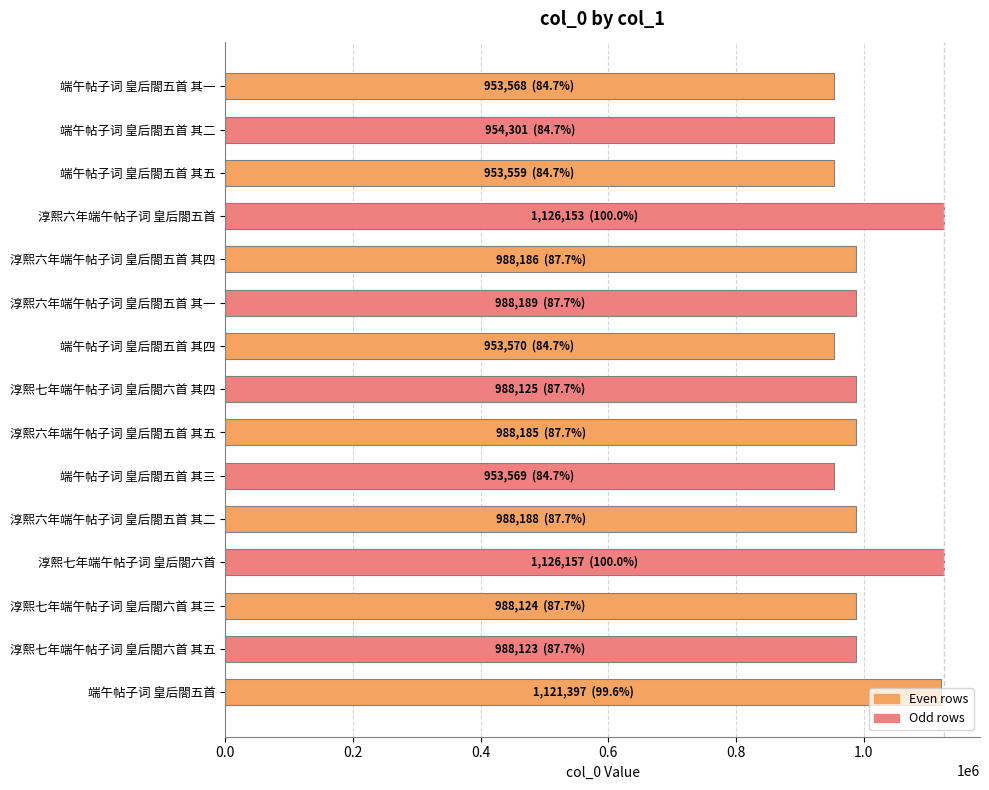

What is the difference between the maximum and minimum values?

172598